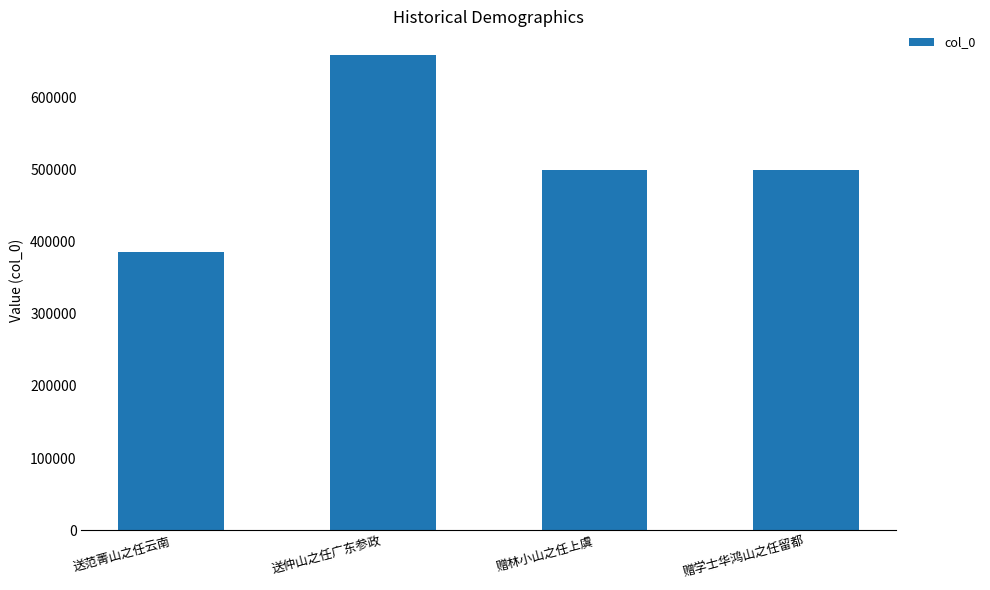

What is the maximum value shown in the chart?

658586